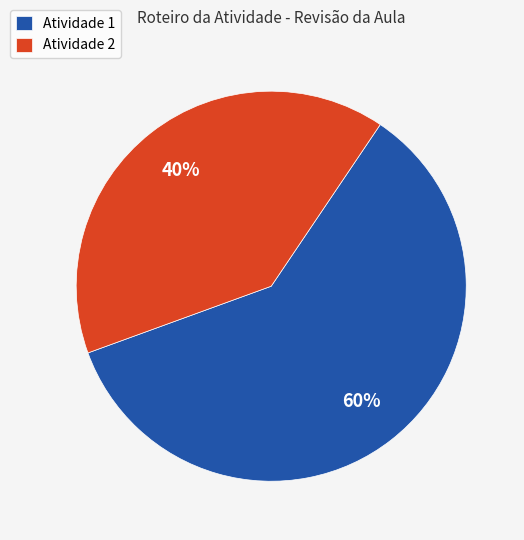

Do Atividade 2 and Atividade 1 together represent more than half of the pie?

Yes